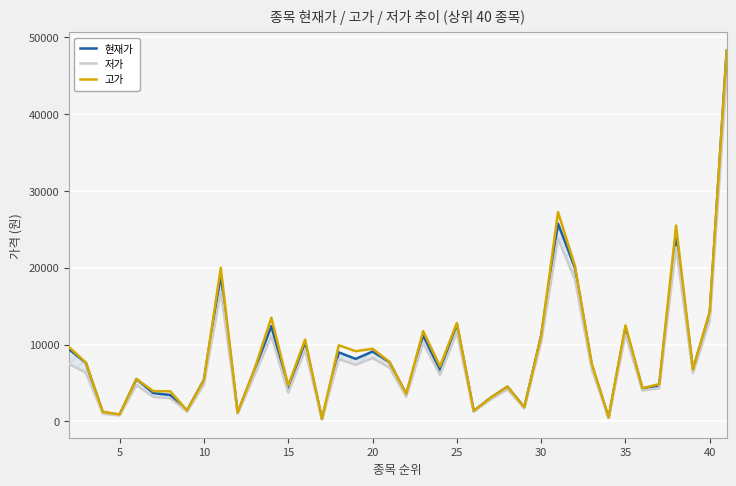

What is the maximum value for 고가?

48250